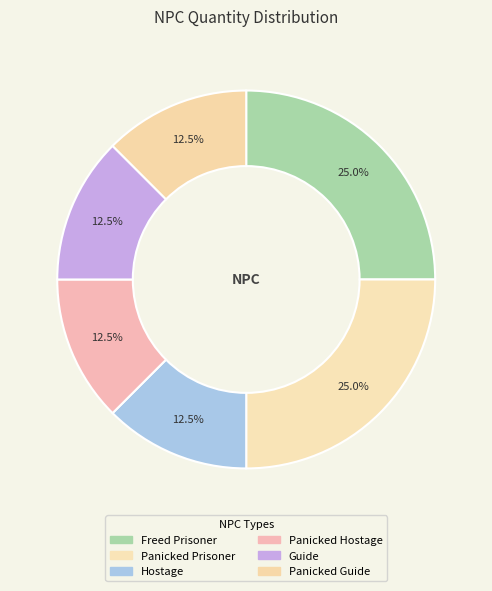

Is there any slice that represents more than half of the pie?

No